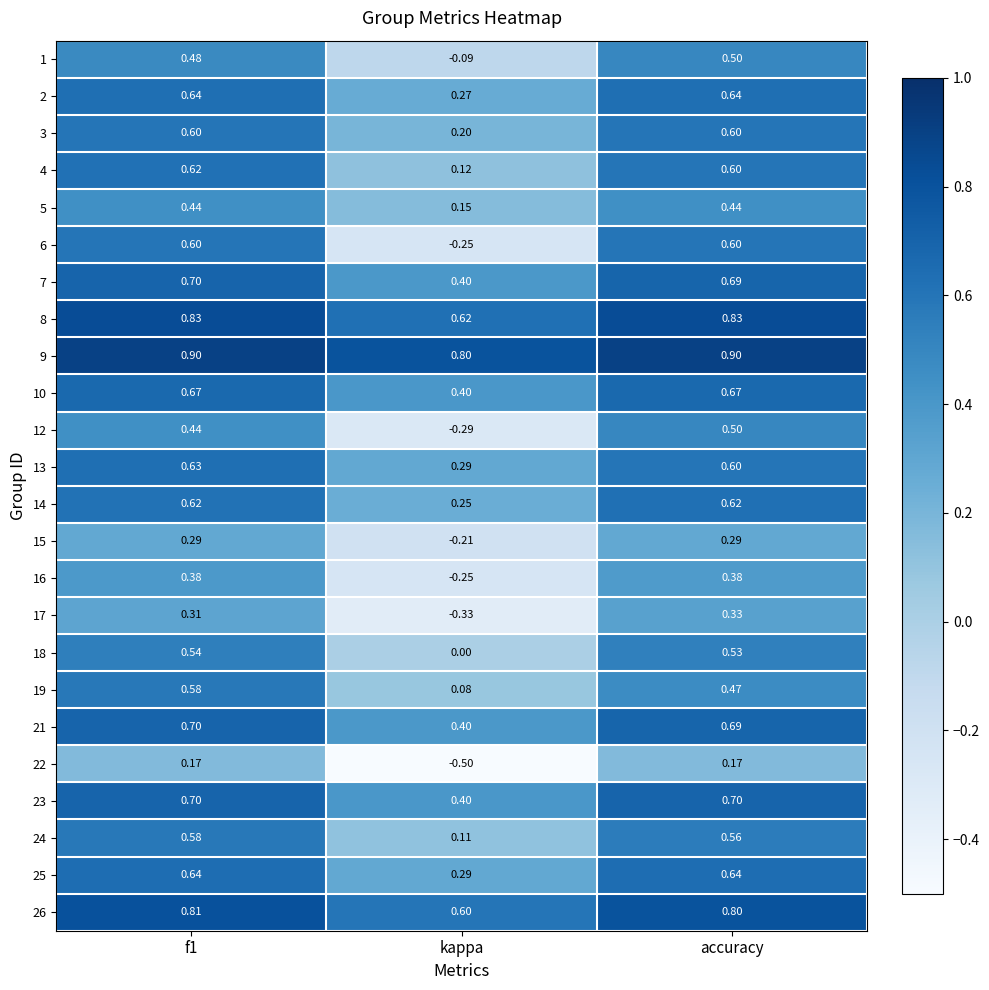

Which category has the highest value in the 12 series?

accuracy